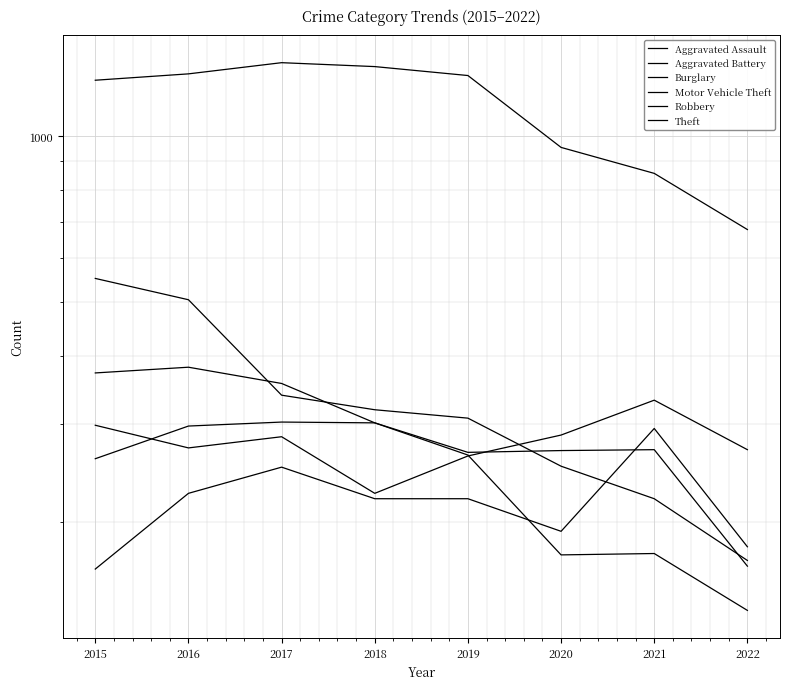

How many data points in Aggravated Battery are less than 270?

4